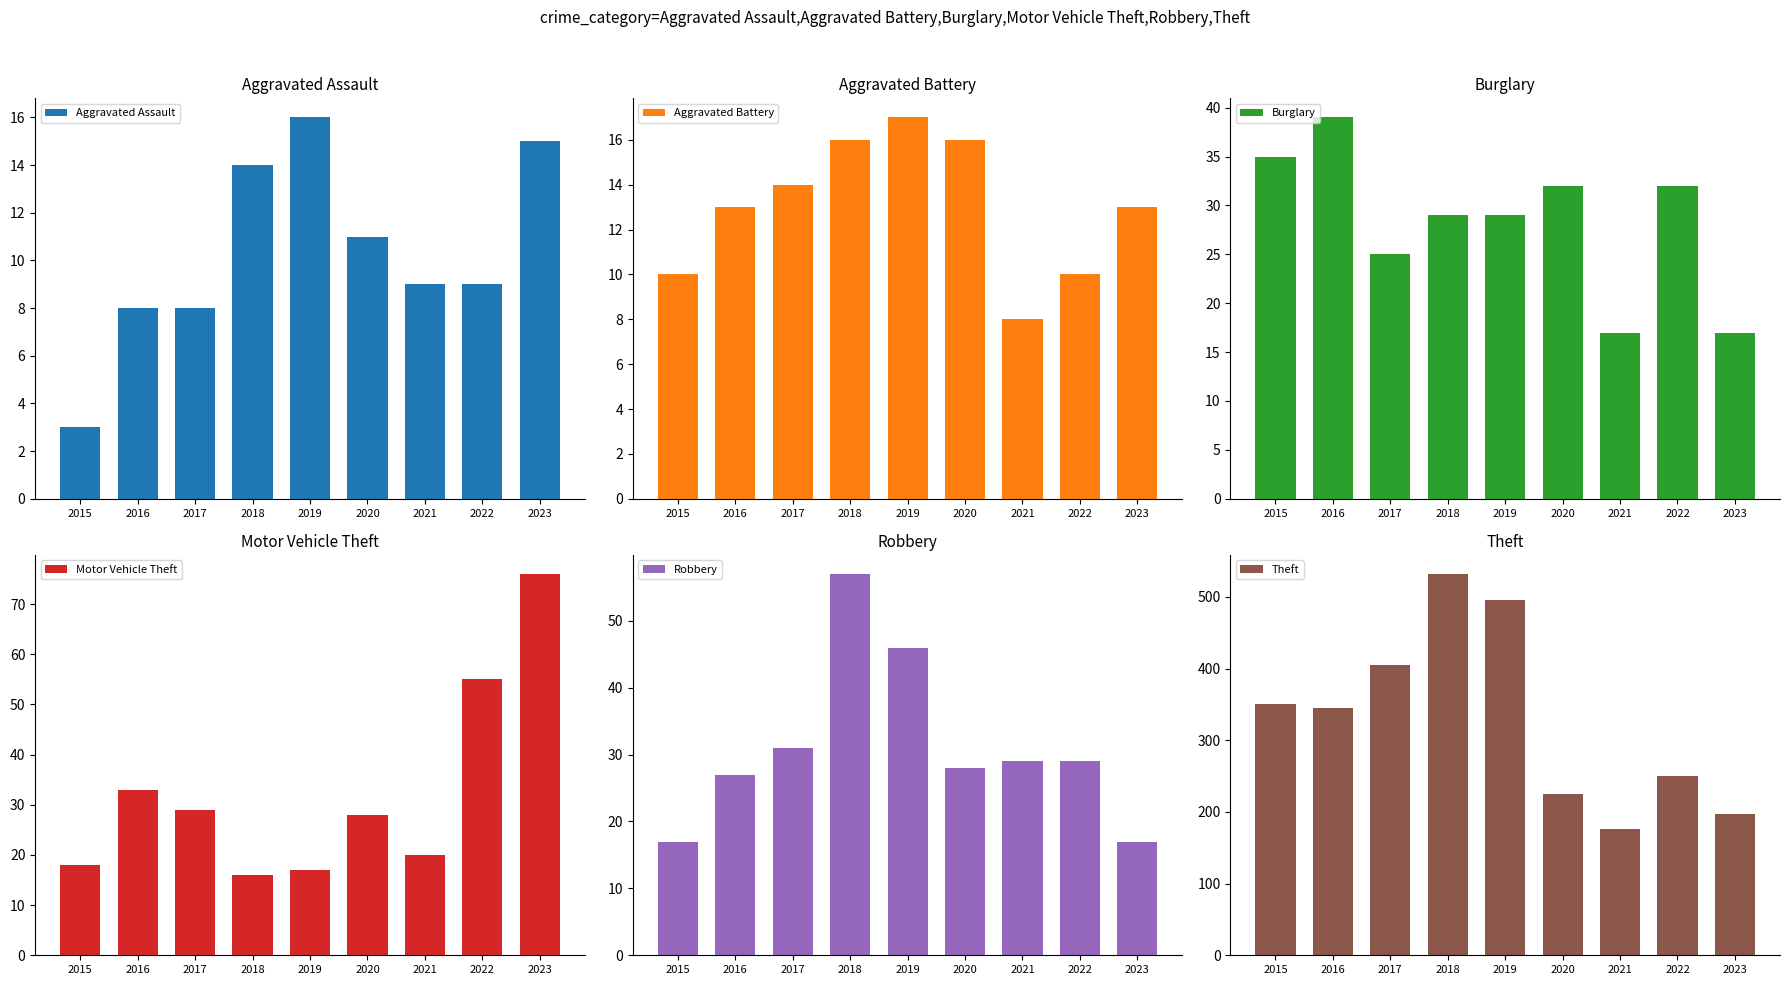

Which series has the largest range (max minus min)?

Theft